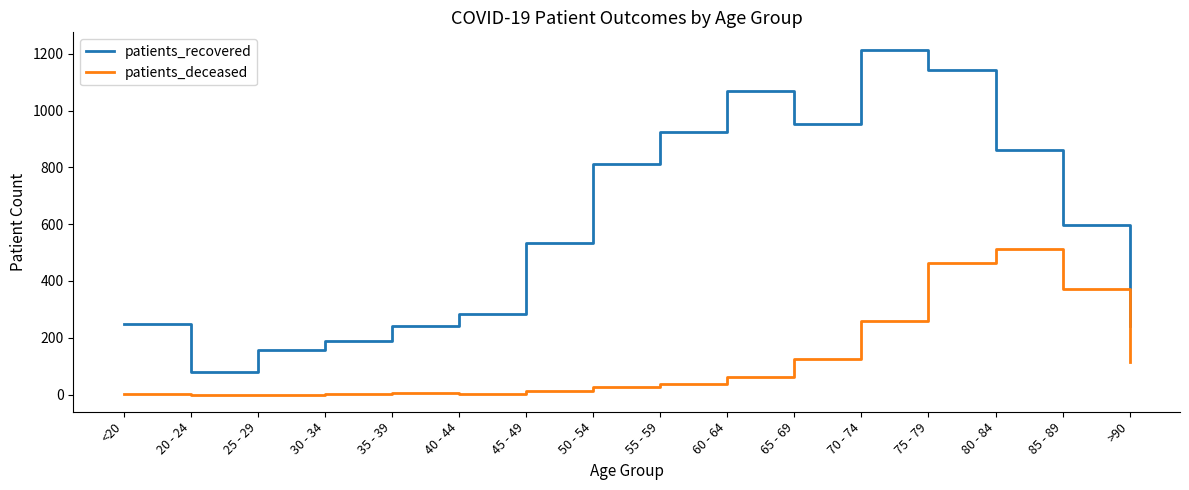

How many lines are shown in the chart?

2